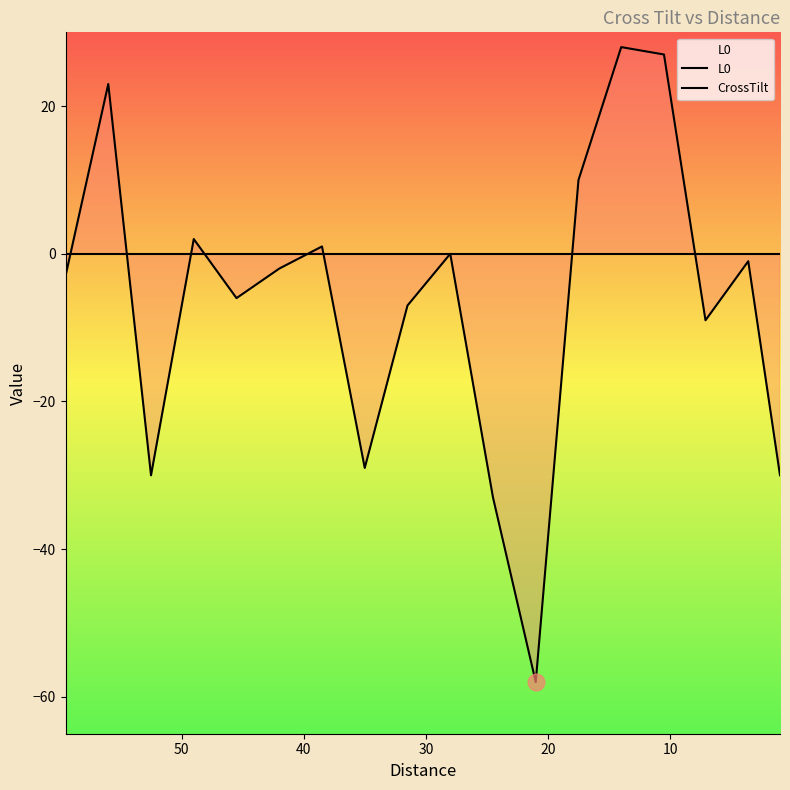

Which series has the widest spread of values?

CrossTilt